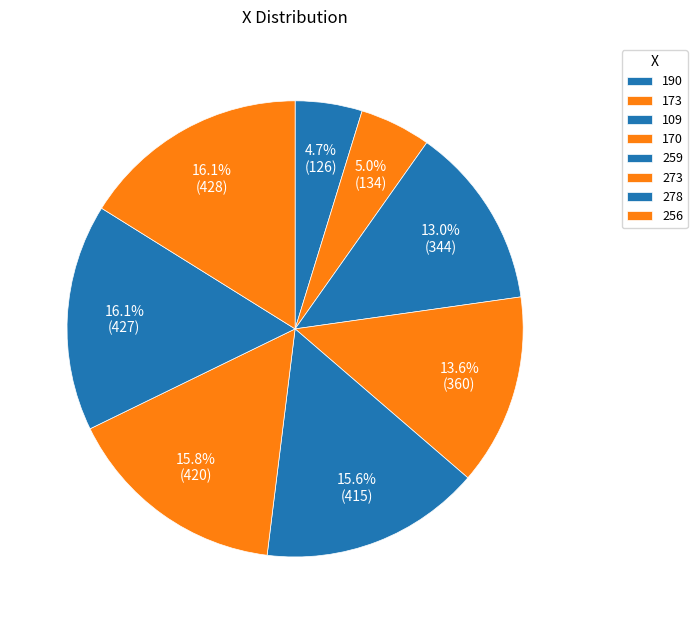

Does 173 represent more than half of the total?

No